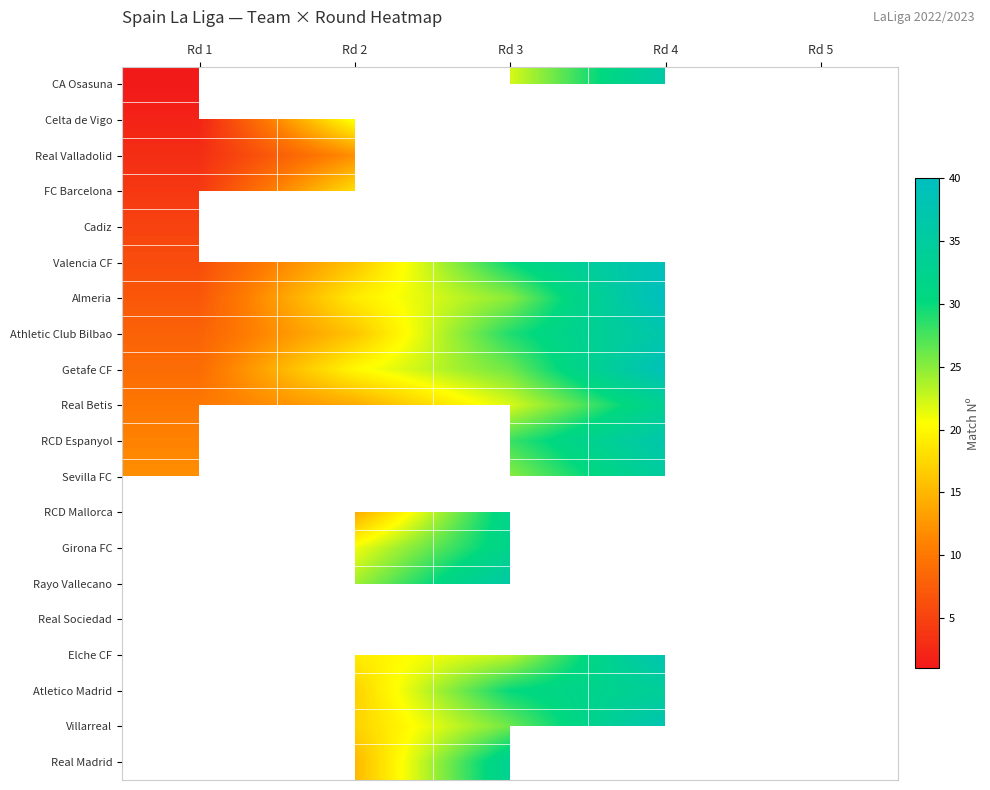

What is the spread (max minus min) of values at Rd 4?

9.0